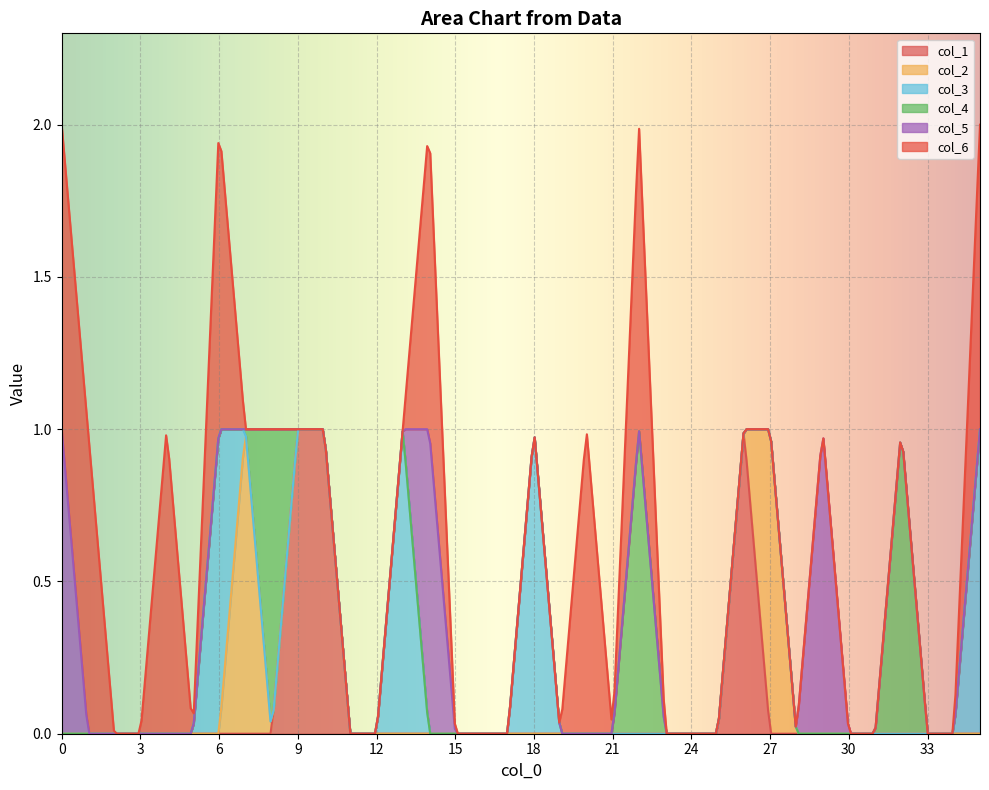

What are all the series names shown in the legend?

col_1, col_2, col_3, col_4, col_5, col_6